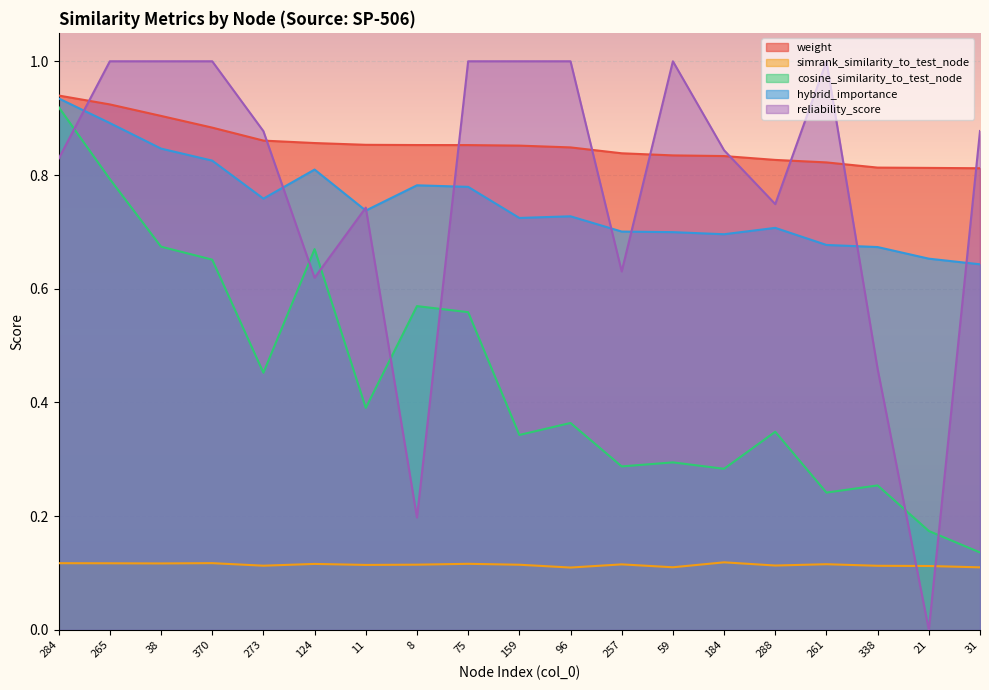

At how many categories does at least one series exceed 0?

19